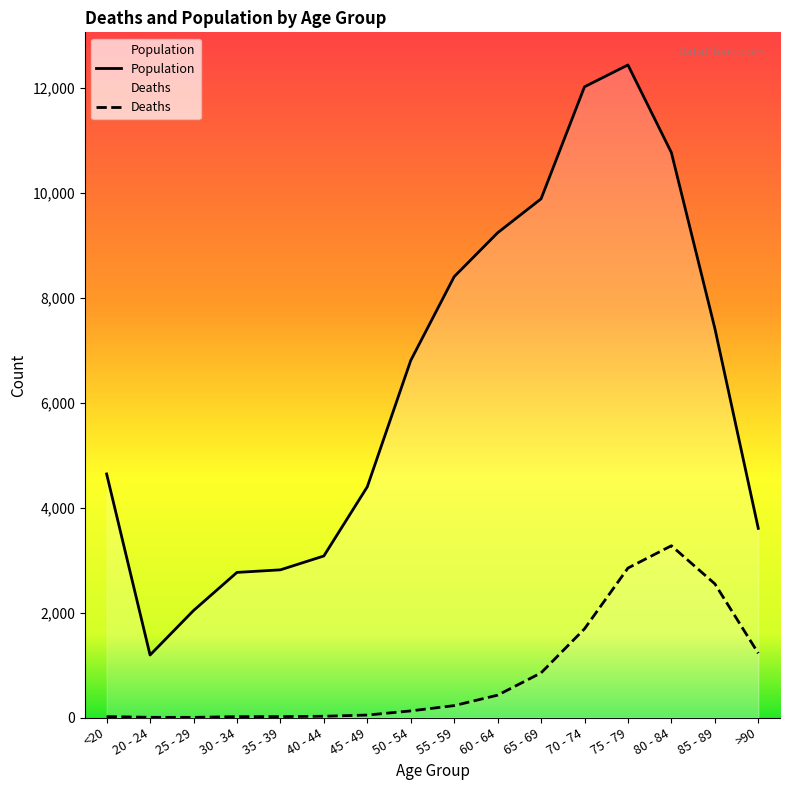

What position from the right is 55 - 59?

8